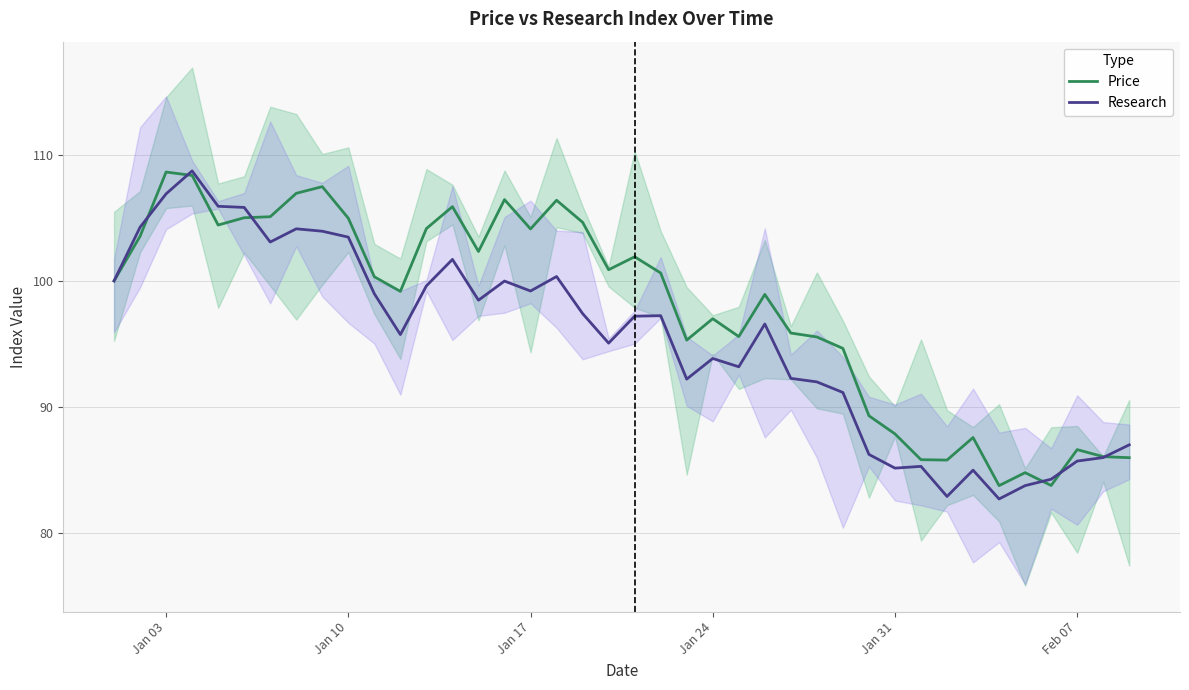

The value of Research at Jan 17 is 99.2. True or false?

True